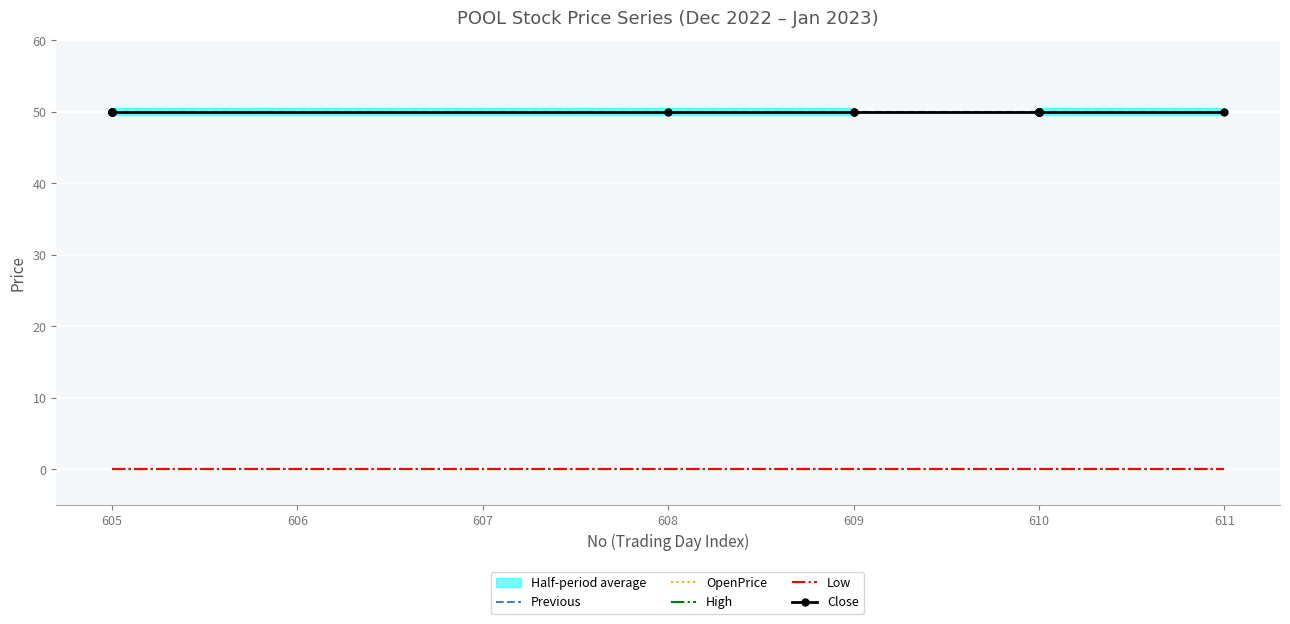

What is the average value of the Close series?

50